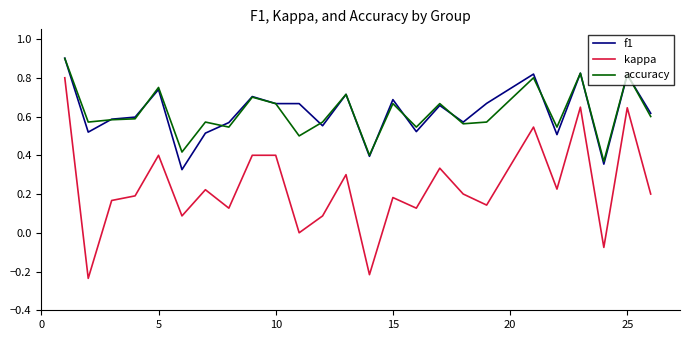

At how many categories does at least one series exceed 0?

25